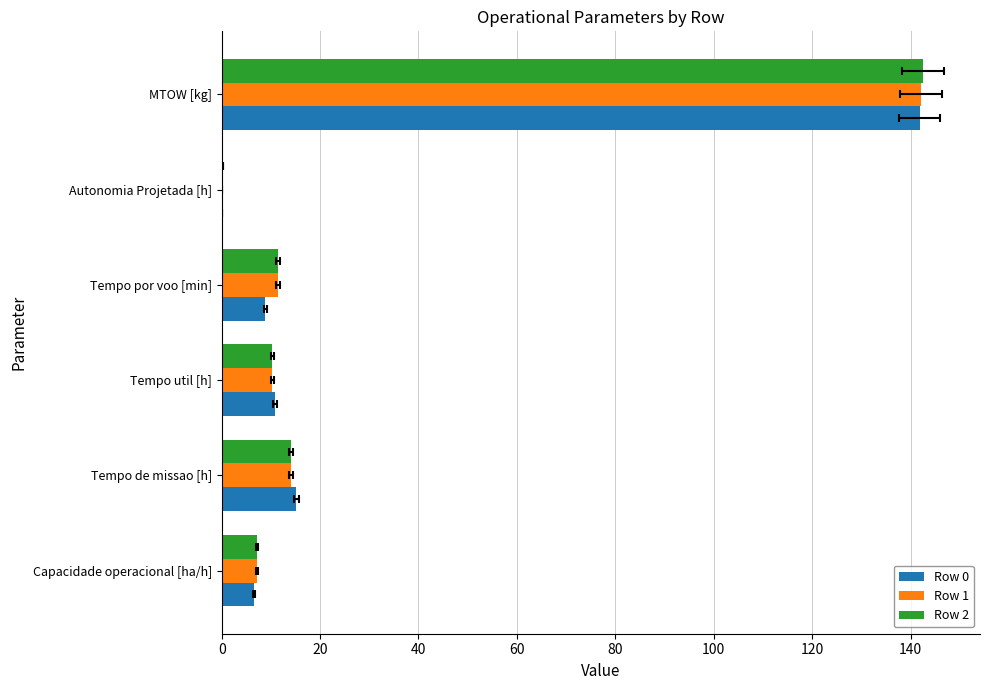

What is the difference between the maximum and second lowest values in the Row 0 series?

135.2